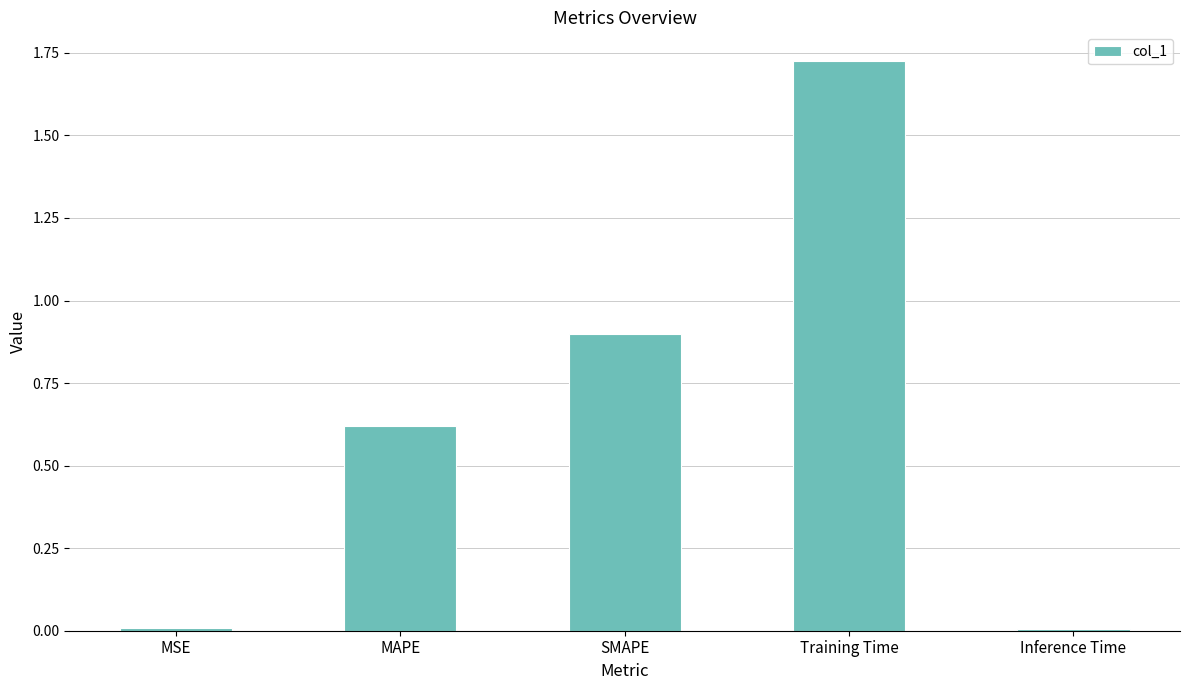

Does the chart contain stacked bars?

No